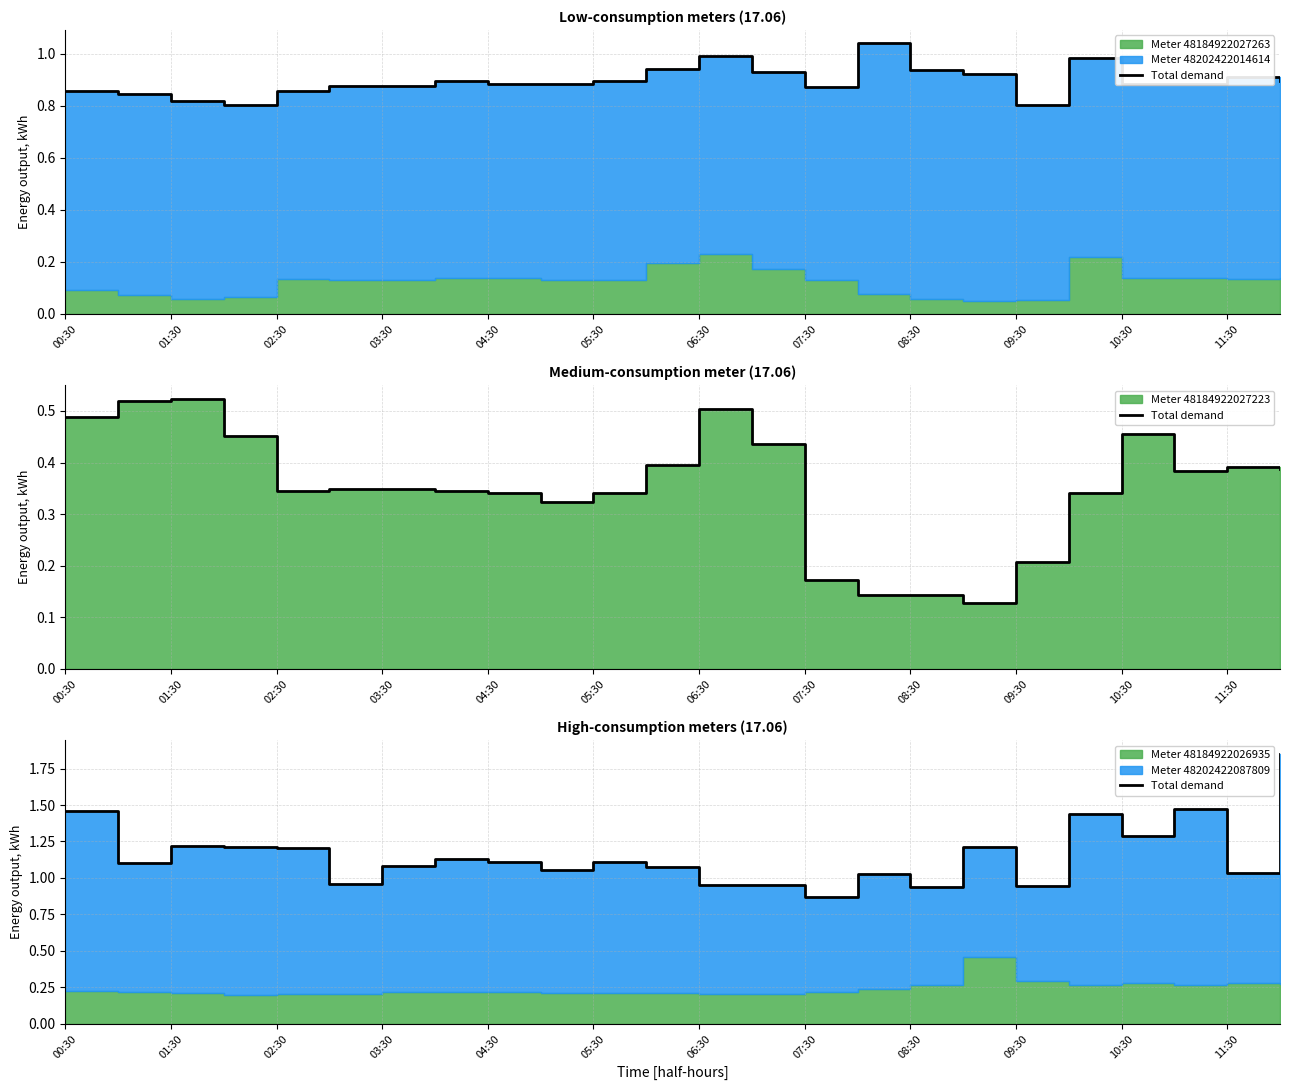

At which category does the chart reach its peak across all series?

23